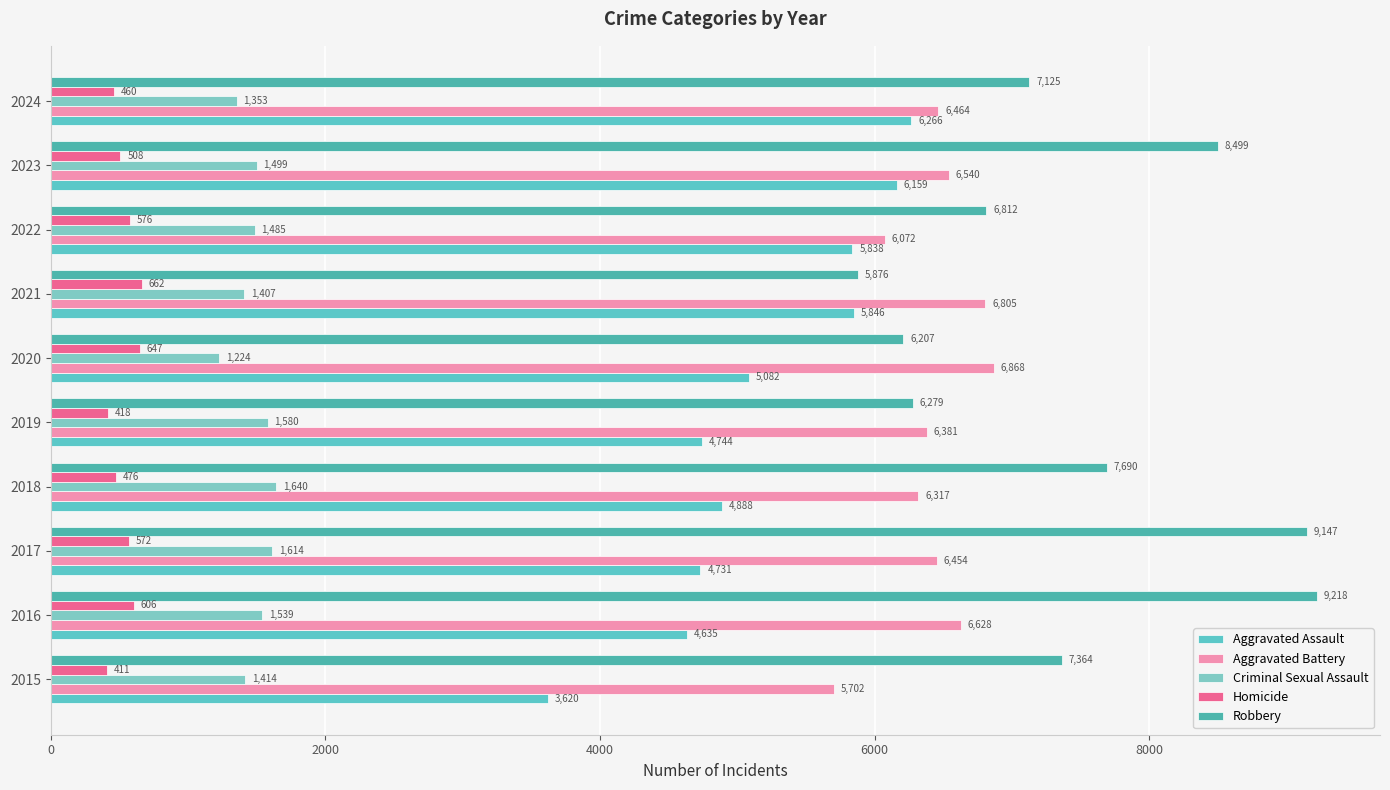

Are the bars grouped side by side (vs. stacked)?

Yes